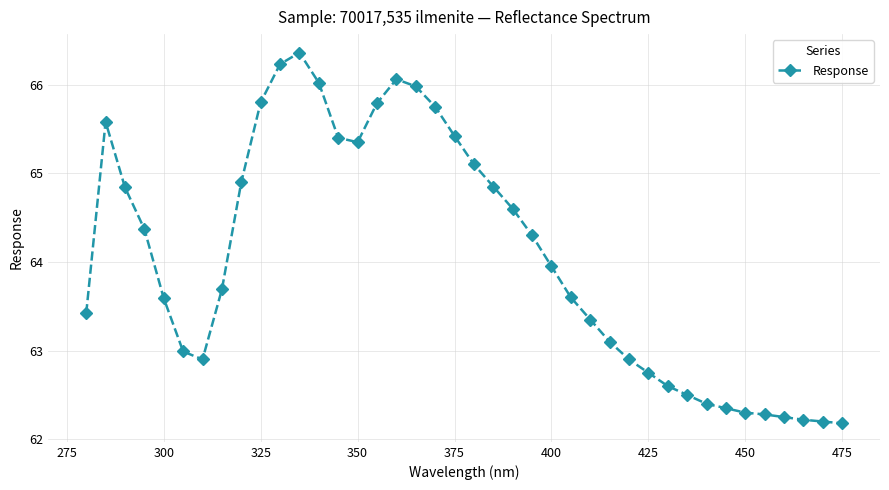

What is the average value?

64.1